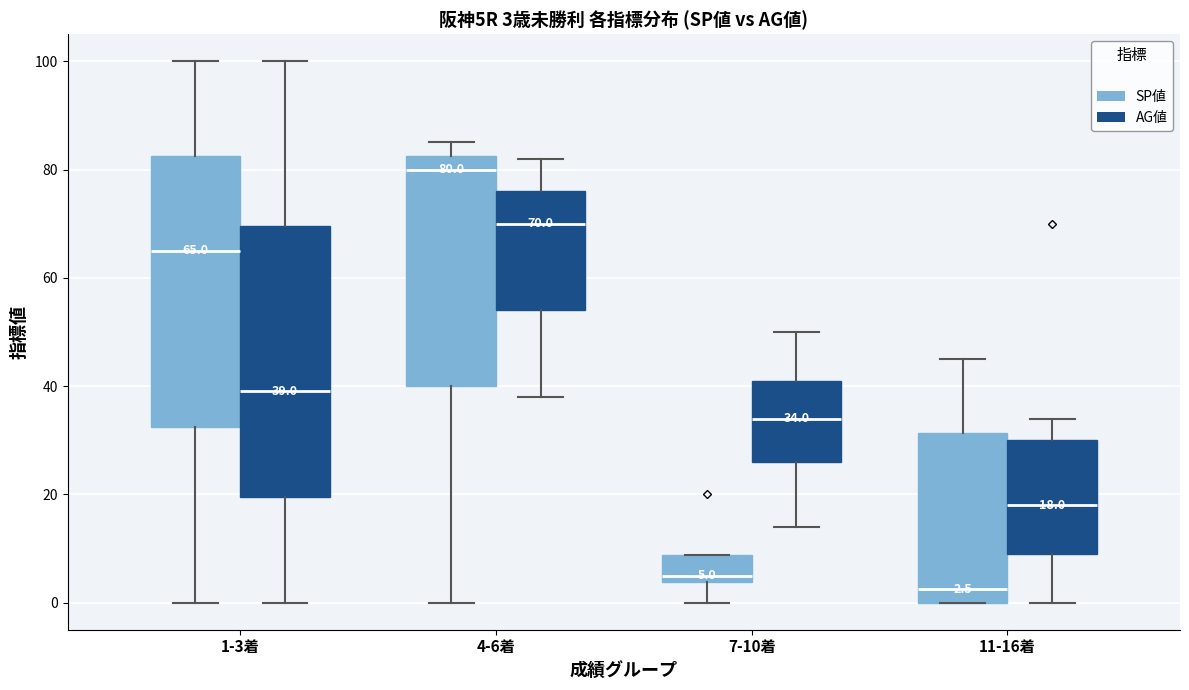

Which box has the highest median line?

4-6着 (SP値)